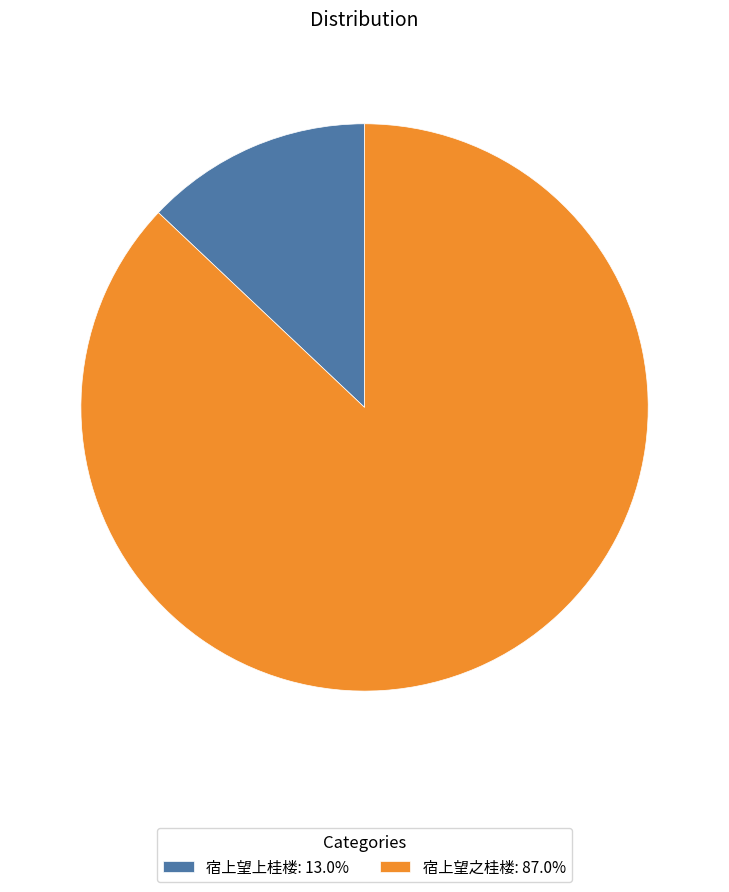

Do 宿上望之桂楼 and 宿上望上桂楼 together represent more than half of the pie?

Yes